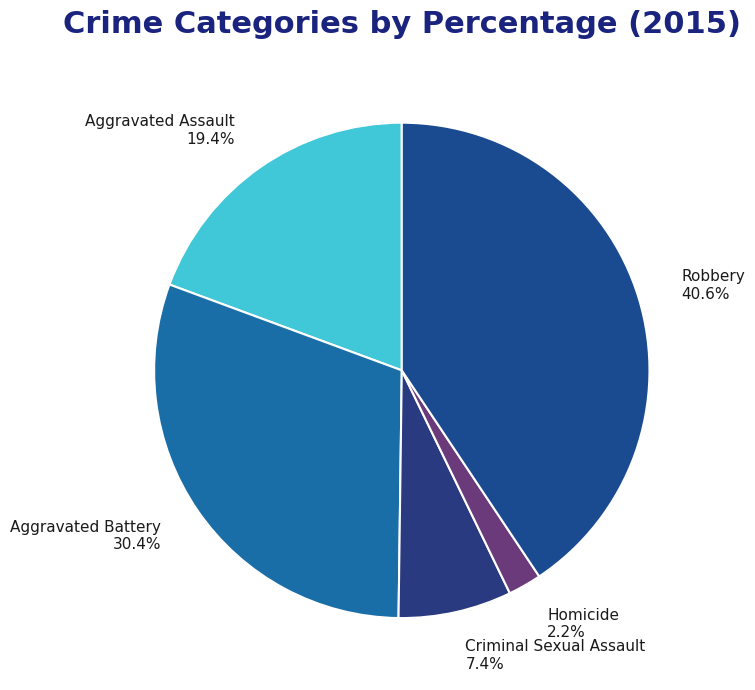

Which has a higher value, Aggravated Assault 19.4% or Homicide 2.2%?

Aggravated Assault 19.4%